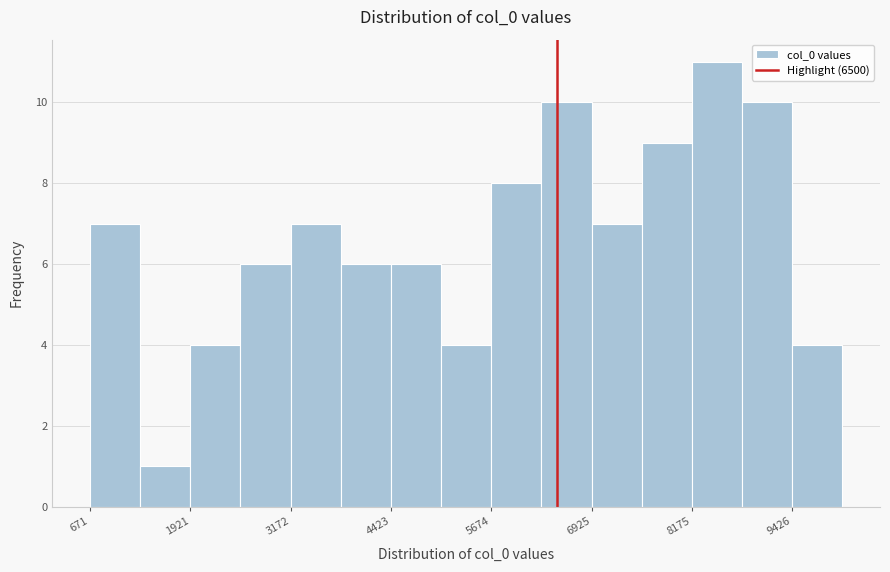

Read against the x-axis, roughly where is the centre of the tallest bar?

8400